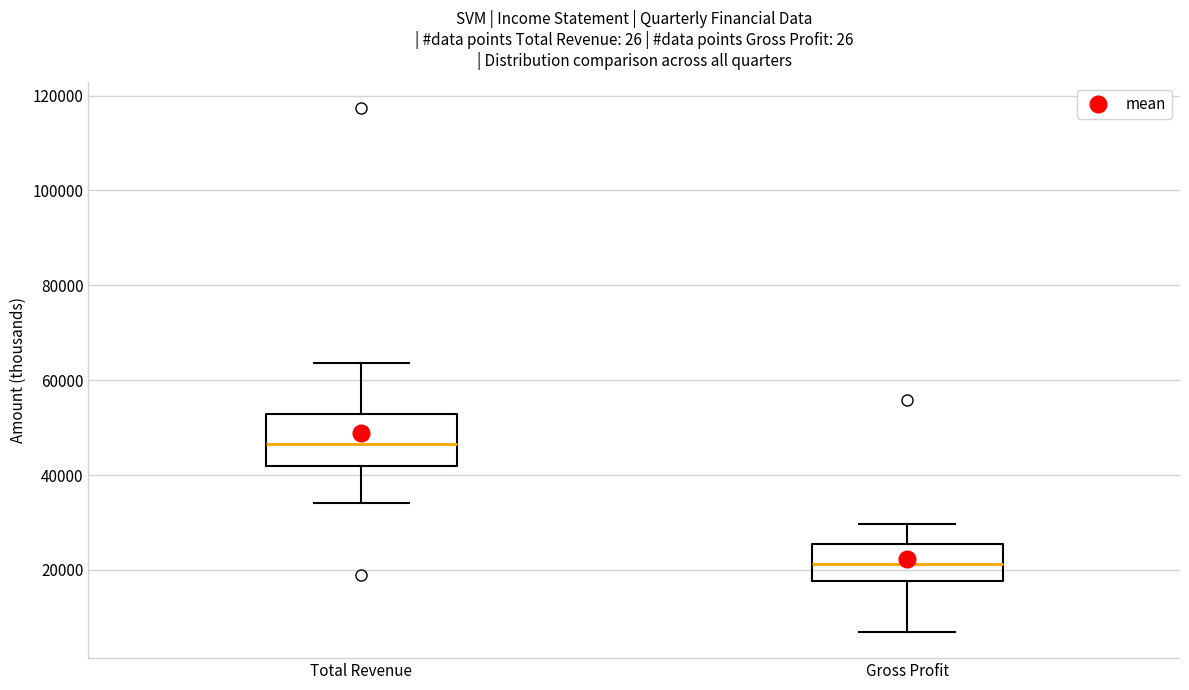

Reading left to right, read every box against the y-axis: the position of its median line, the range the box covers, and the ends of its whiskers. The values are not printed on the chart, so give them approximately, as read against the axis.

Total Revenue: median 46000, box 42000 to 52000, whiskers 34000 to 64000
Gross Profit: median 22000, box 18000 to 26000, whiskers 6000 to 30000